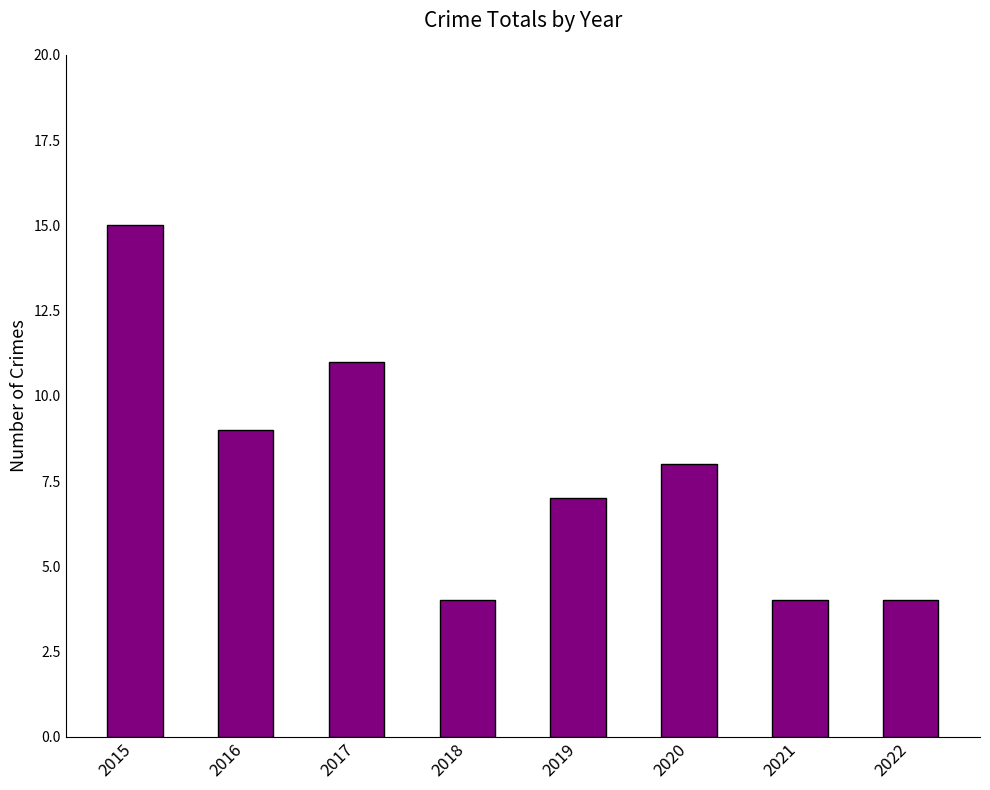

What value does the data have at 2017, to the nearest 5?

10